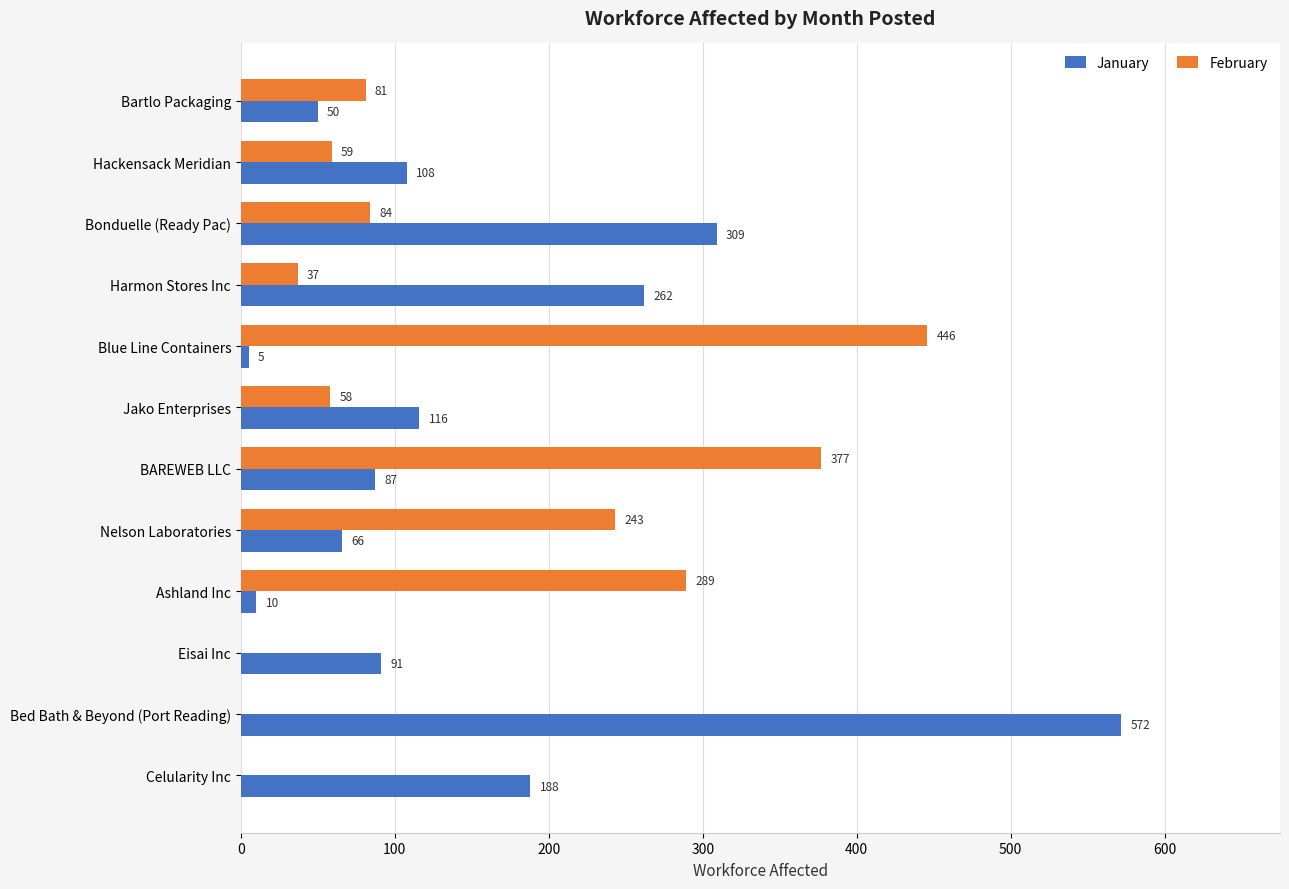

Is it true that January equals 388 at Harmon Stores Inc?

False